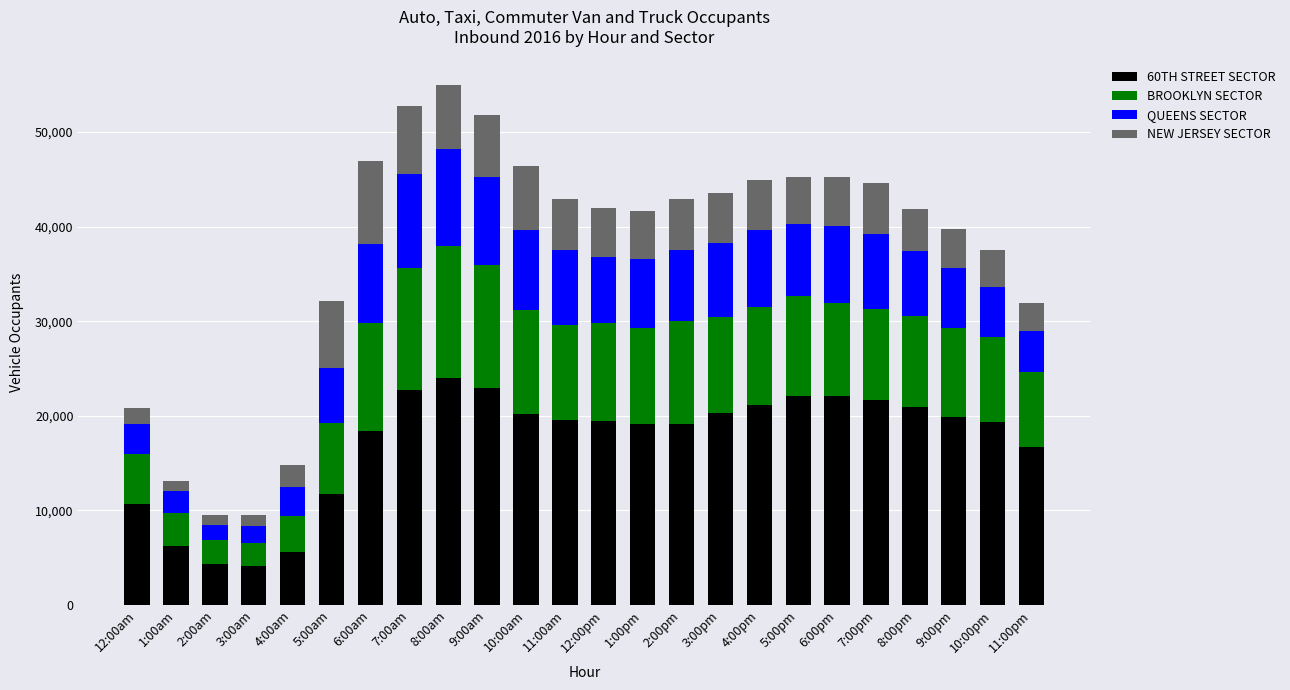

Are the bars horizontal?

No